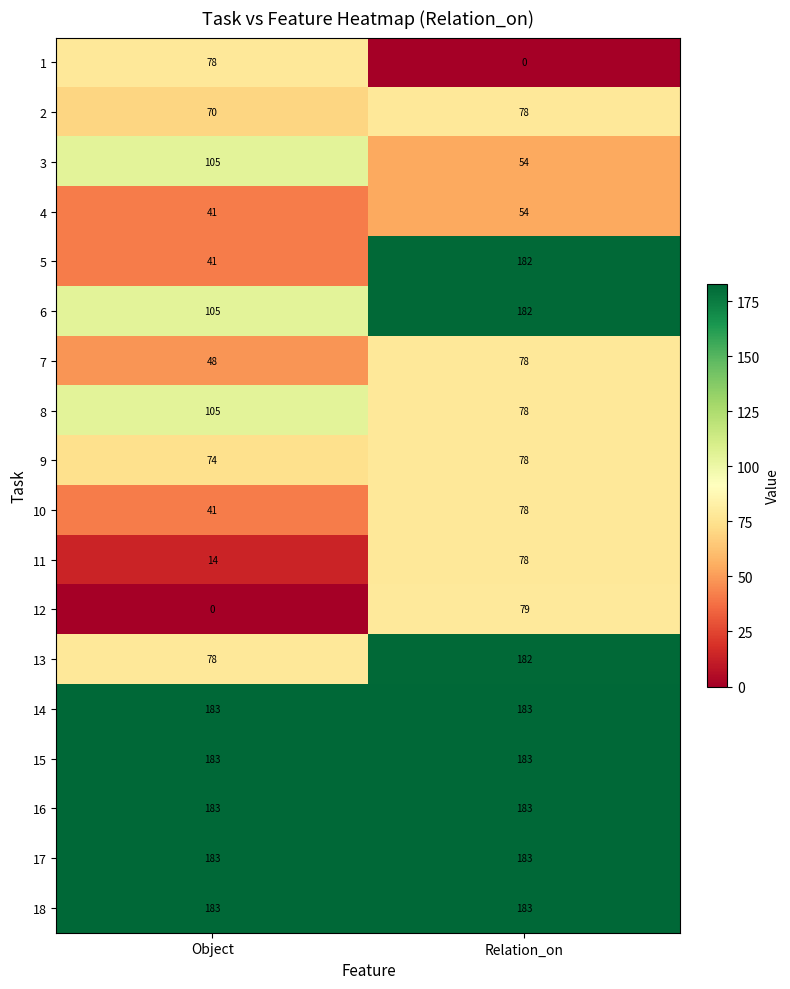

Rank the categories by 3 value from highest to lowest.

Object, Relation_on